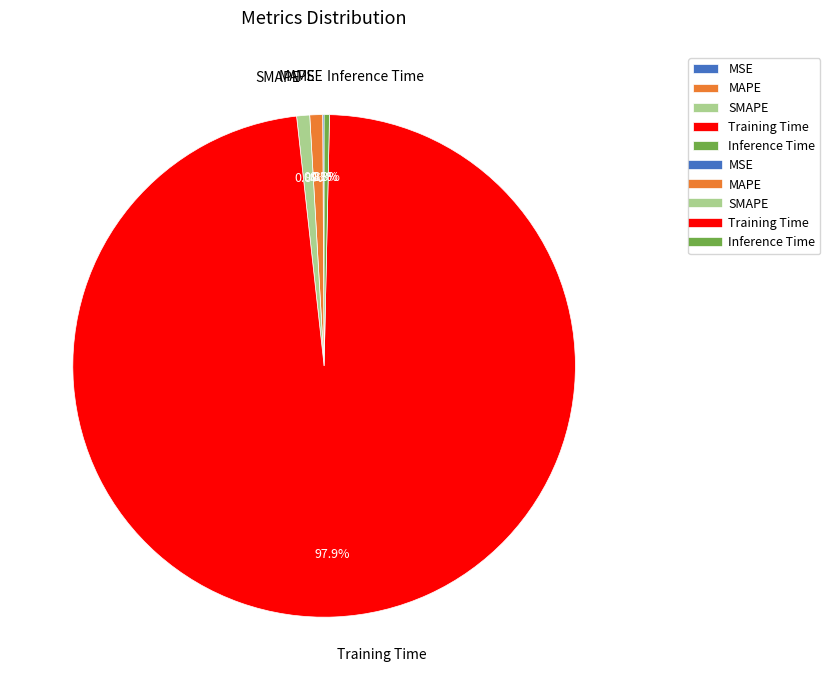

To the nearest percent, what is the difference between the Training Time and SMAPE slice percentages?

97%